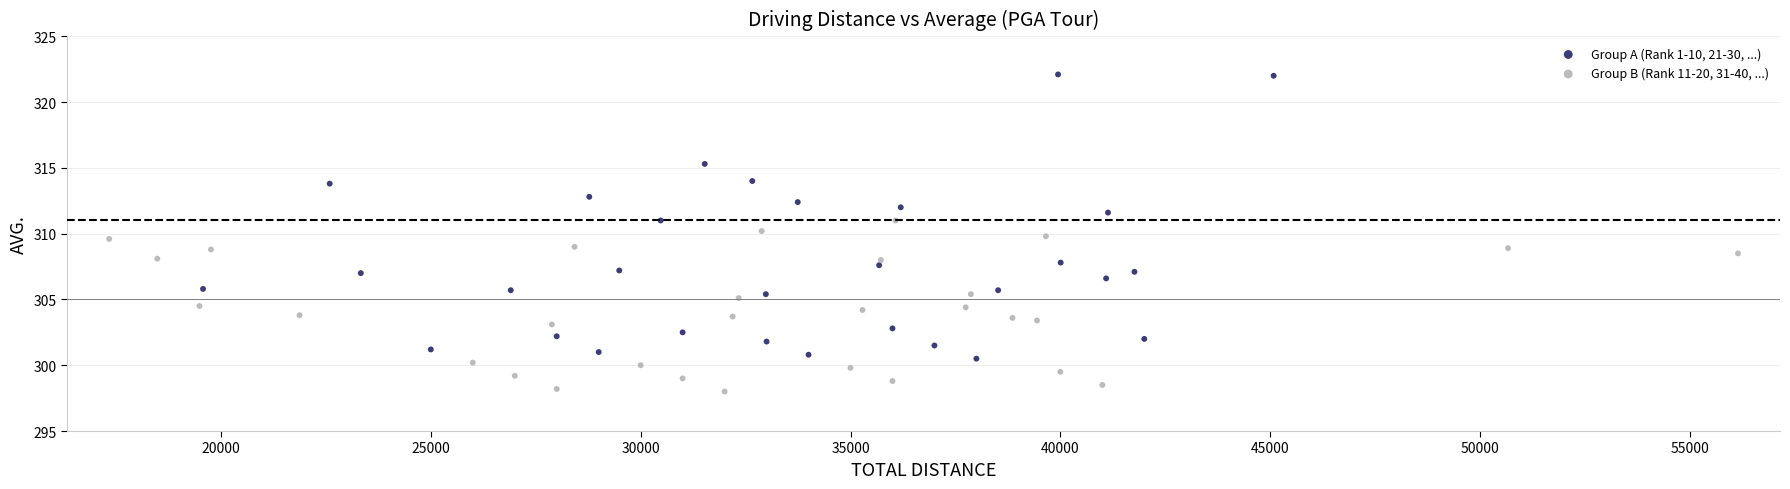

Which series has the largest Y range (max minus min)?

Group A (Rank 1-10, 21-30, ...)